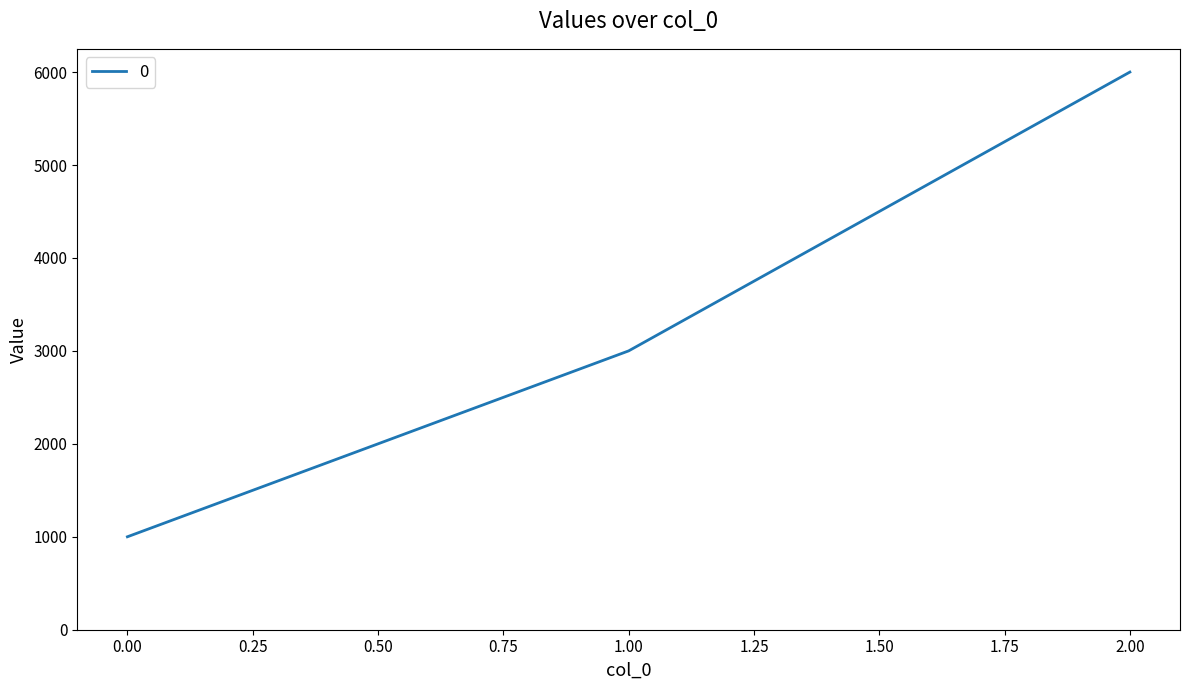

What is the ratio of the value at 2.00 to the value at 1.00?

2.0